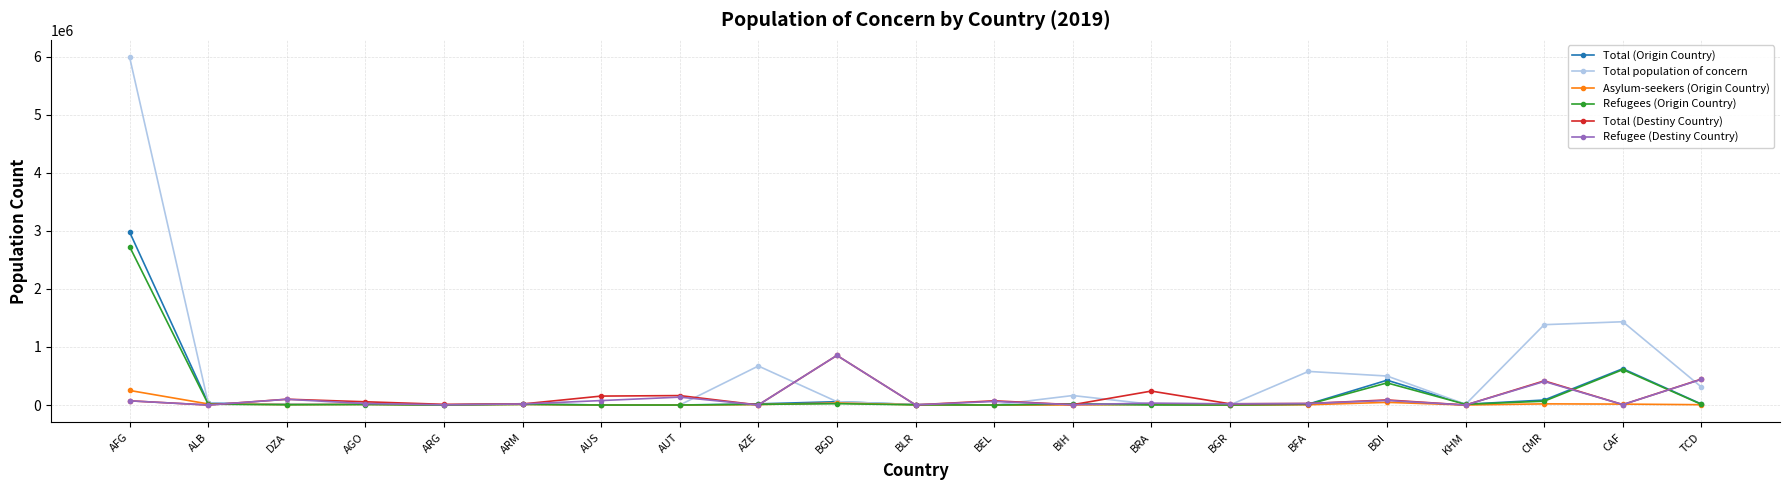

What is the highest value of the Refugee (Destiny Country) series?

854782